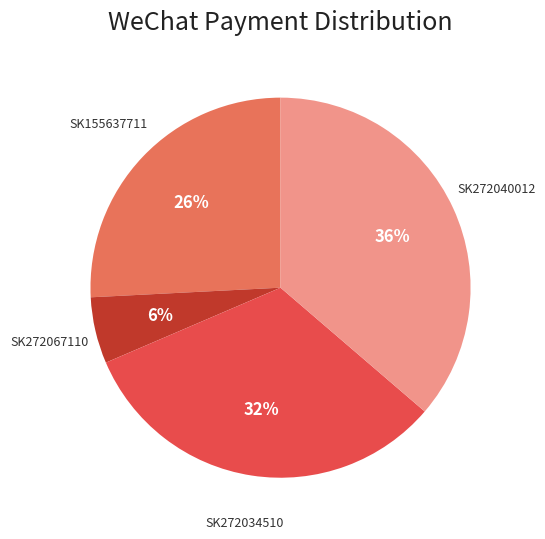

To the nearest percent, what is the average slice percentage?

25%